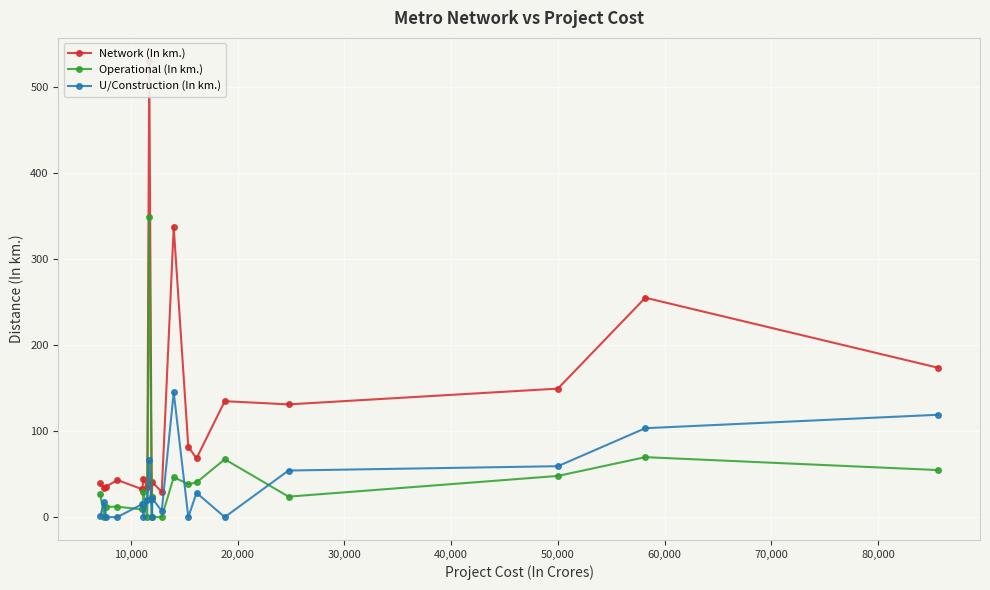

True or false: Operational (In km.) has more than 2 interior local peaks.

True